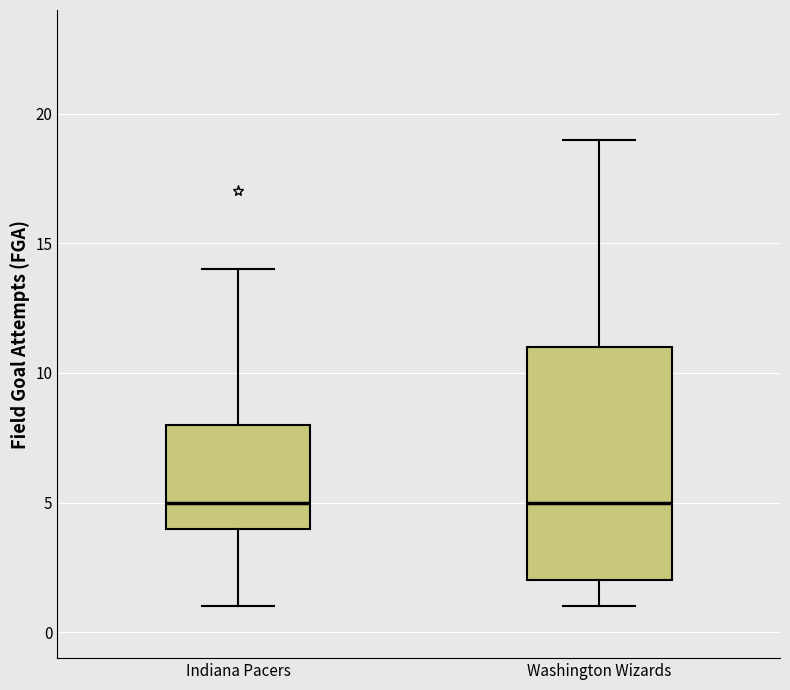

Reading left to right, read every box against the y-axis: the position of its median line, the range the box covers, and the ends of its whiskers. The values are not printed on the chart, so give them approximately, as read against the axis.

Indiana Pacers: median 5, box 4 to 8, whiskers 1 to 14
Washington Wizards: median 5, box 2 to 11, whiskers 1 to 19